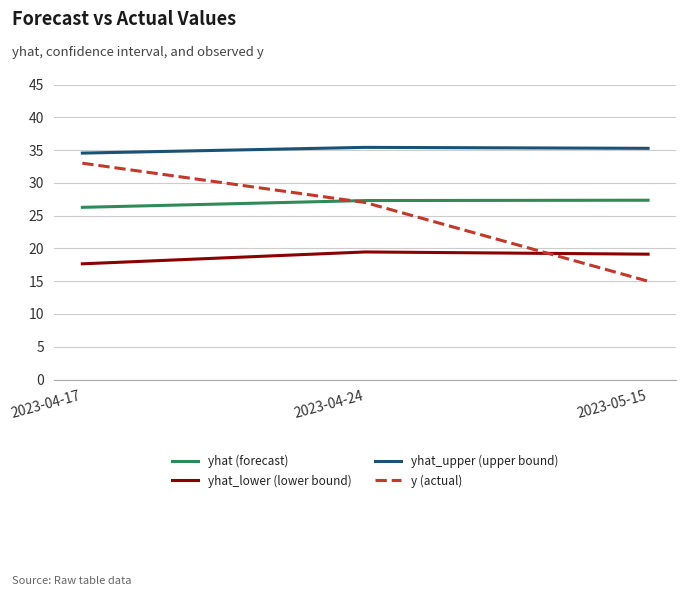

What is the difference between the y (actual) values at 2023-05-15 and 2023-04-24?

12.0